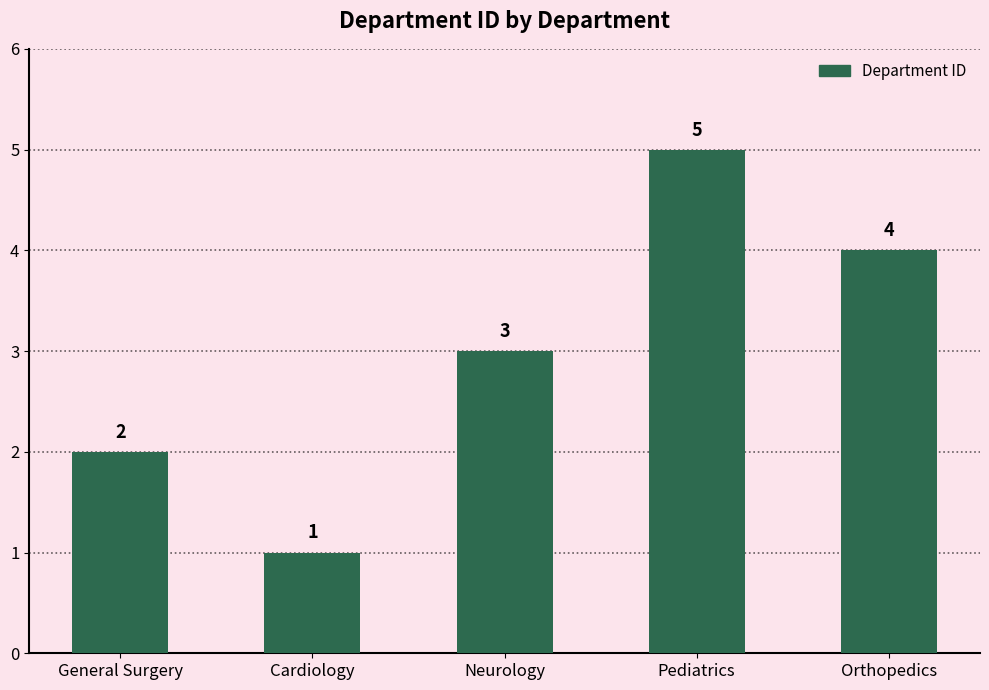

Rank the categories by value from lowest to highest.

Cardiology, General Surgery, Neurology, Orthopedics, Pediatrics